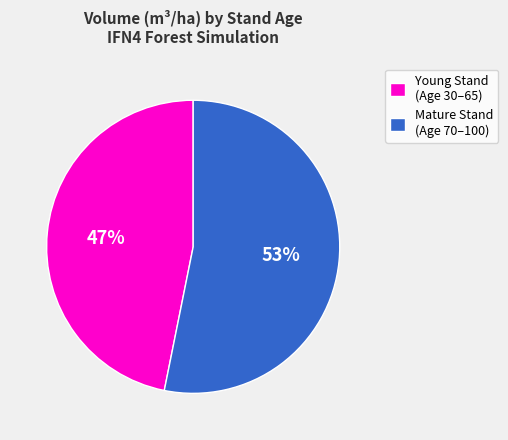

To the nearest percent, what is the difference between the largest and smallest slice percentages?

6%